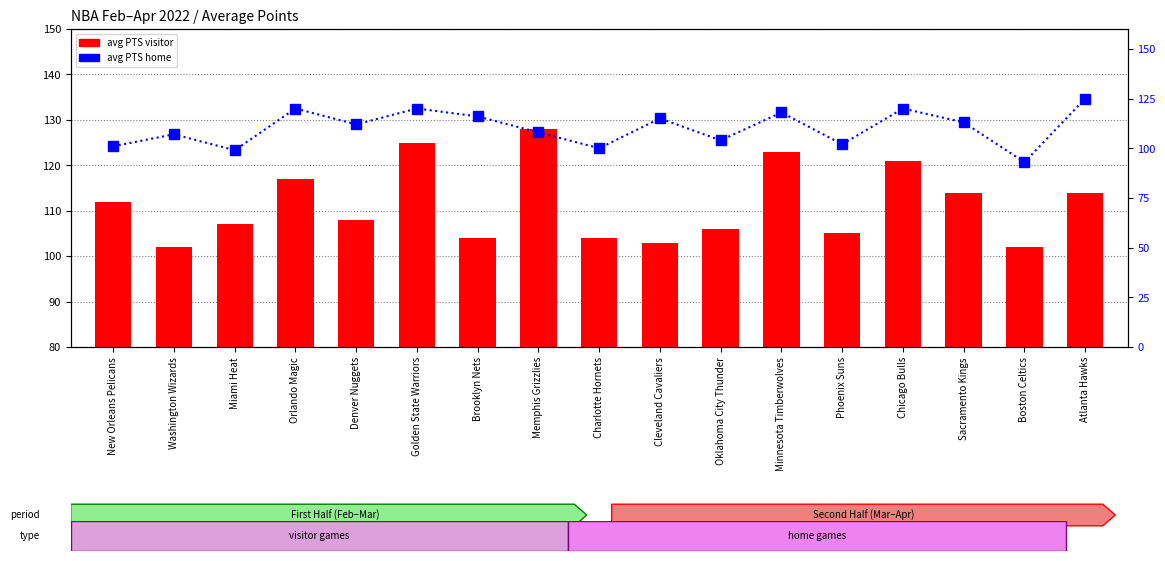

Which label corresponds to the largest value in the chart?

Memphis Grizzlies